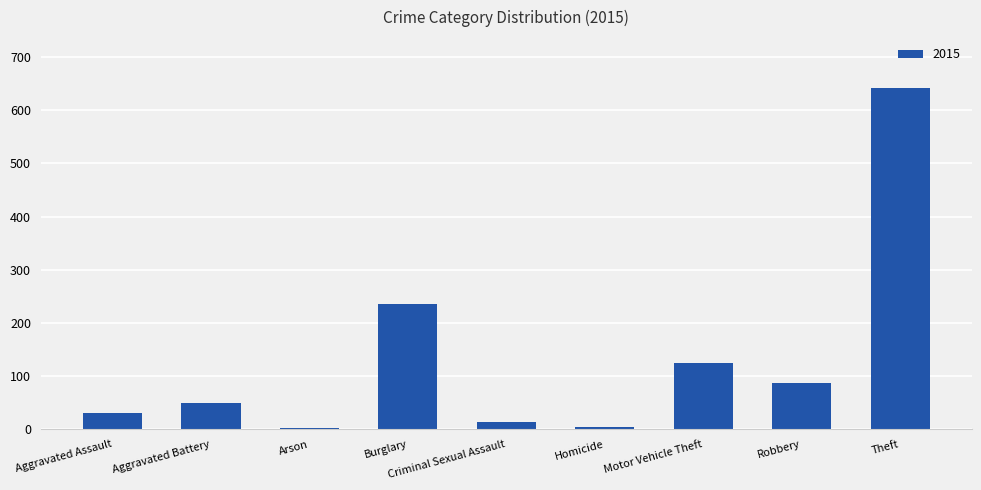

Does the chart contain stacked bars?

No